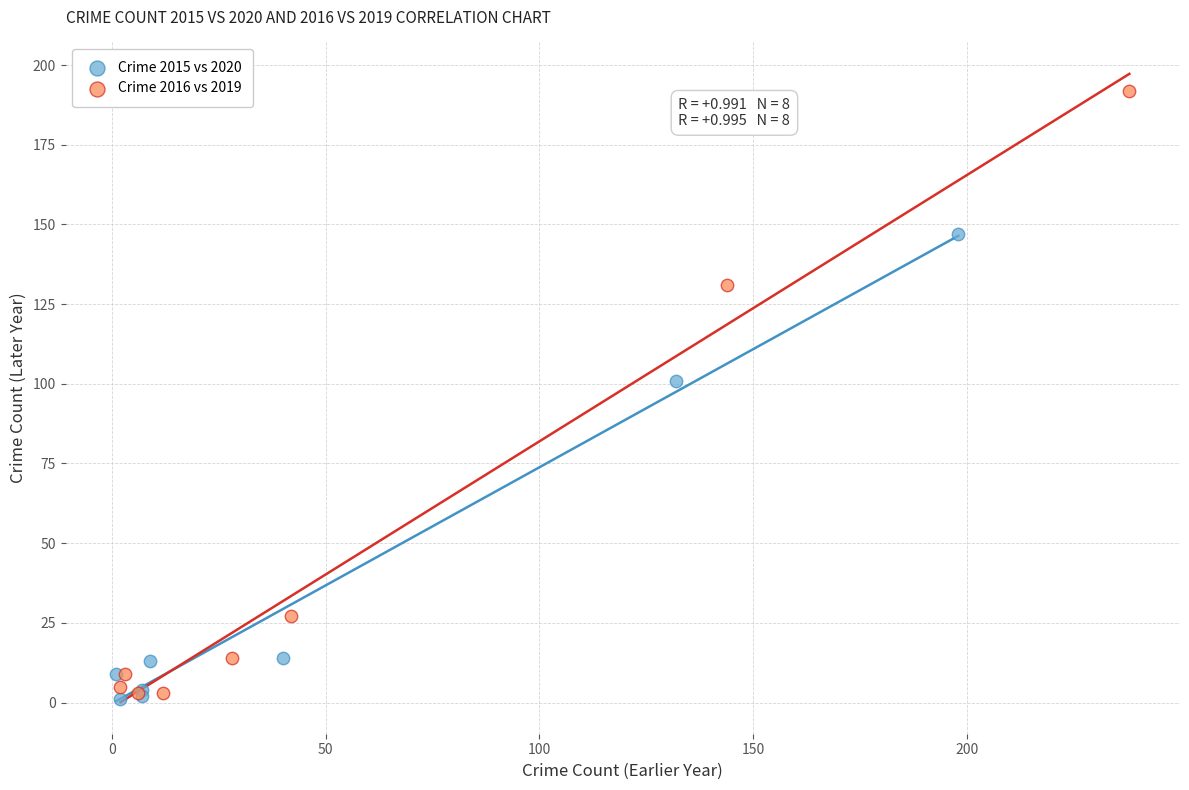

Which series contains the highest Y value?

Crime 2016 vs 2019